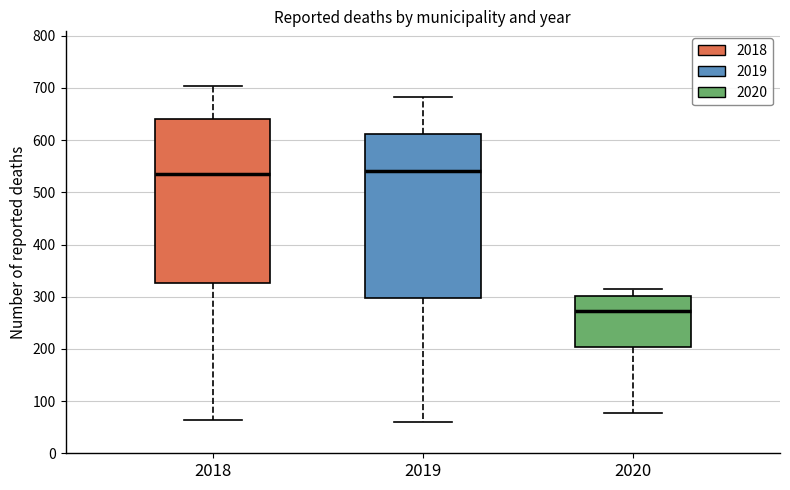

Reading left to right, read every box against the y-axis: the position of its median line, the range the box covers, and the ends of its whiskers. The values are not printed on the chart, so give them approximately, as read against the axis.

2018: median 540, box 330 to 640, whiskers 60 to 700
2019: median 540, box 300 to 610, whiskers 60 to 680
2020: median 270, box 200 to 300, whiskers 80 to 320